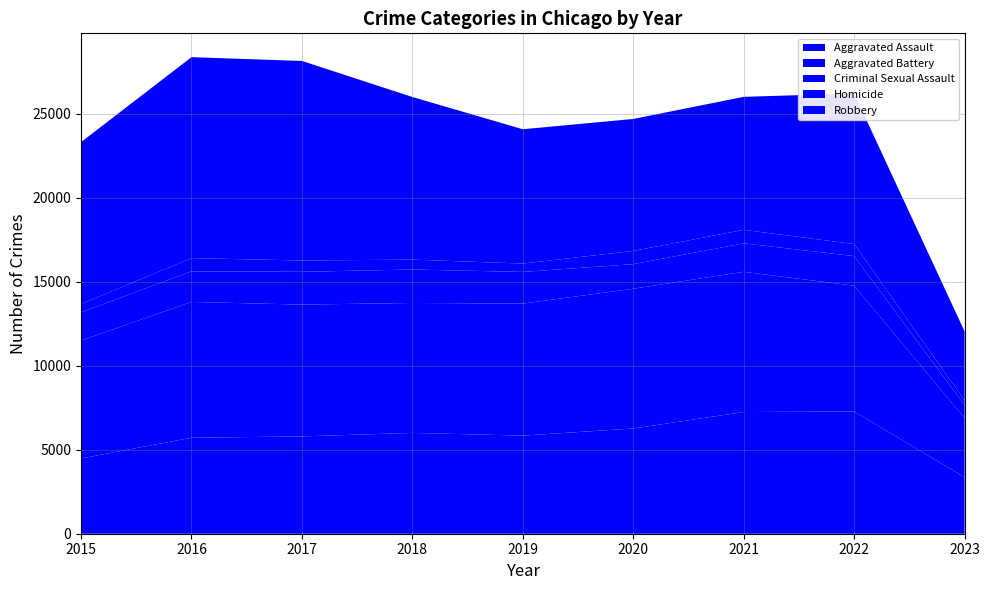

Reading right to left, list all the values displayed in this chart.

Aggravated Assault: 2023=3360	2022=7277	2021=7243	2020=6263	2019=5841	2018=6001	2017=5793	2016=5712	2015=4480
Aggravated Battery: 2023=3520	2022=7487	2021=8346	2020=8319	2019=7857	2018=7734	2017=7845	2016=8085	2015=7018
Criminal Sexual Assault: 2023=775	2022=1762	2021=1695	2020=1464	2019=1886	2018=1992	2017=1952	2016=1824	2015=1677
Homicide: 2023=277	2022=717	2021=804	2020=787	2019=498	2018=589	2017=672	2016=786	2015=496
Robbery: 2023=4114	2022=8965	2021=7917	2020=7855	2019=7994	2018=9680	2017=11880	2016=11960	2015=9638